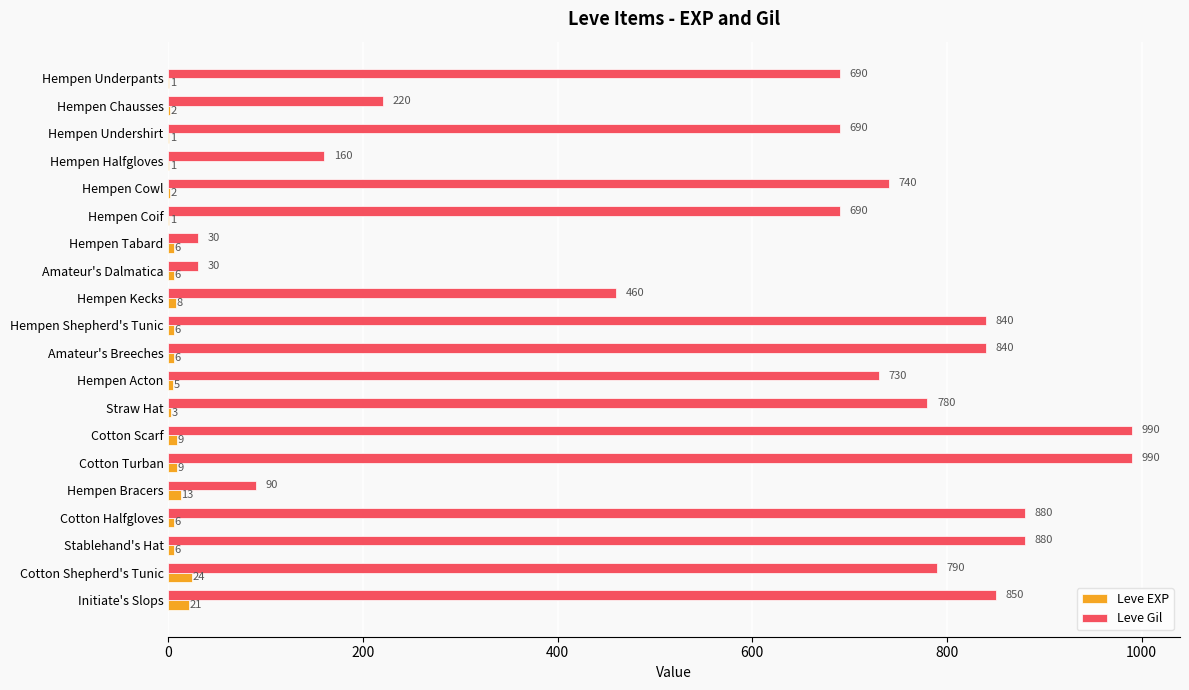

What is the sum of all Leve Gil values?

12370